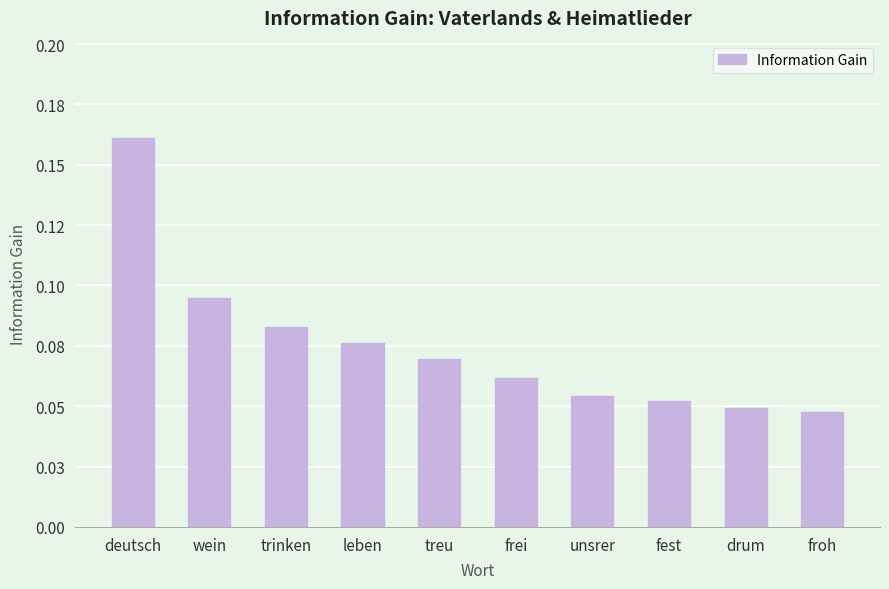

Rank the categories by value from highest to lowest.

deutsch, wein, trinken, leben, treu, frei, unsrer, fest, drum, froh